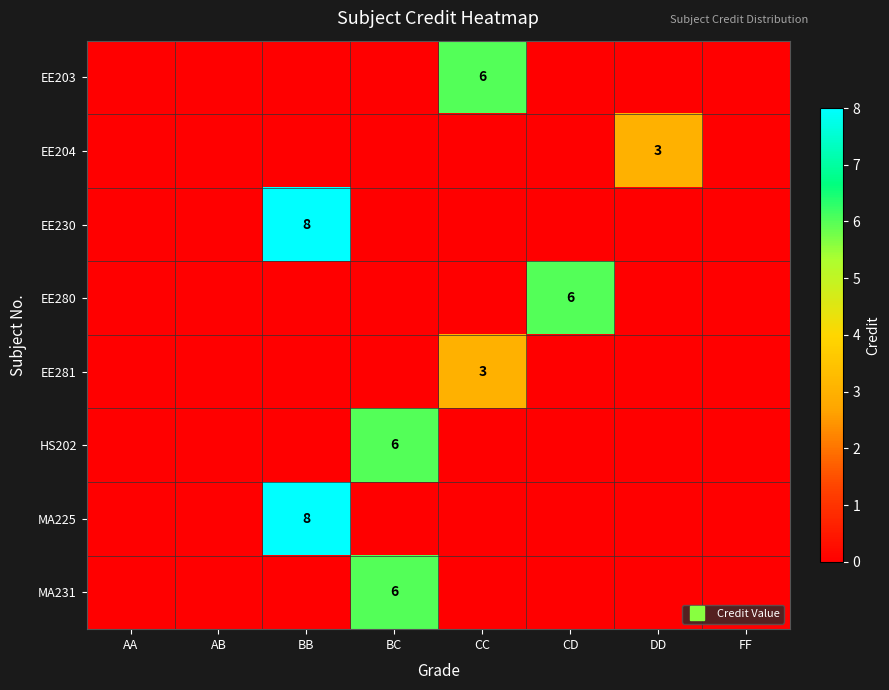

What is the sum of all EE281 values?

3